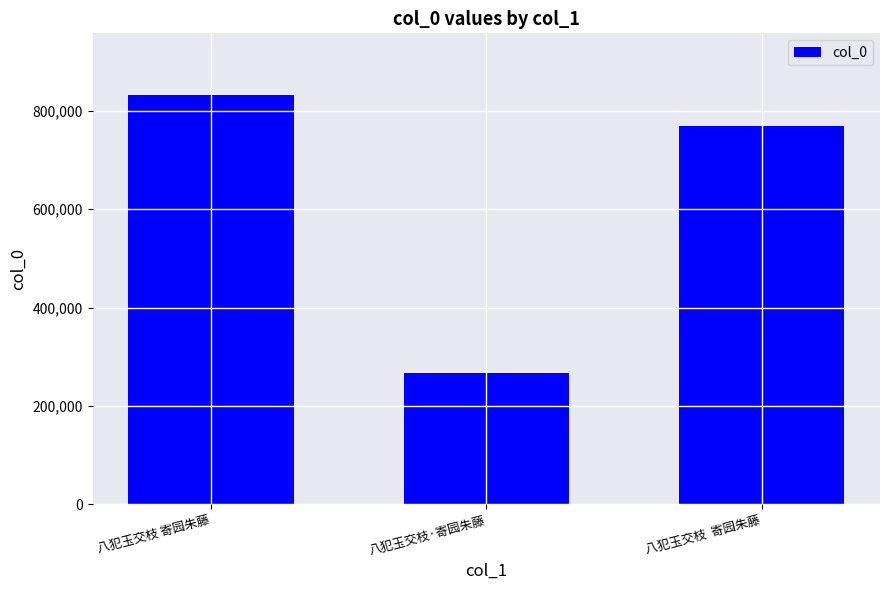

What is the smallest value displayed?

267628